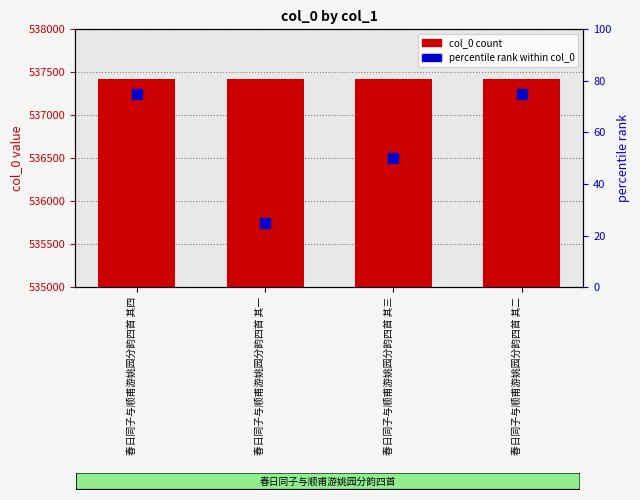

Which series contains the lowest Y value?

percentile rank within col_0